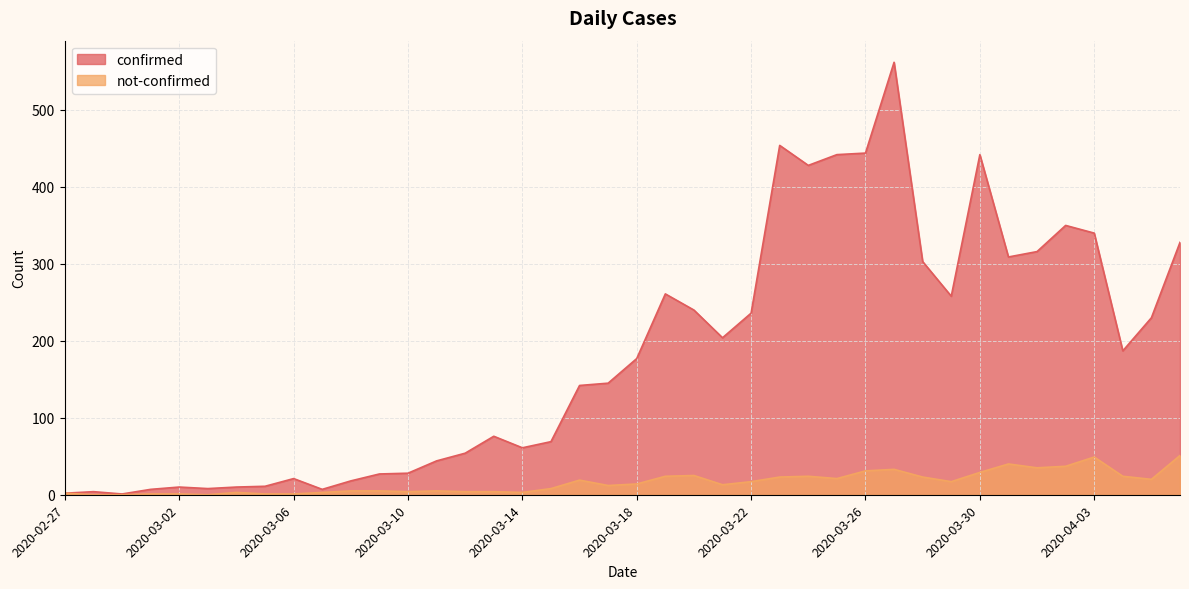

Between 2020-03-10 and 2020-03-07, which is larger?

2020-03-10